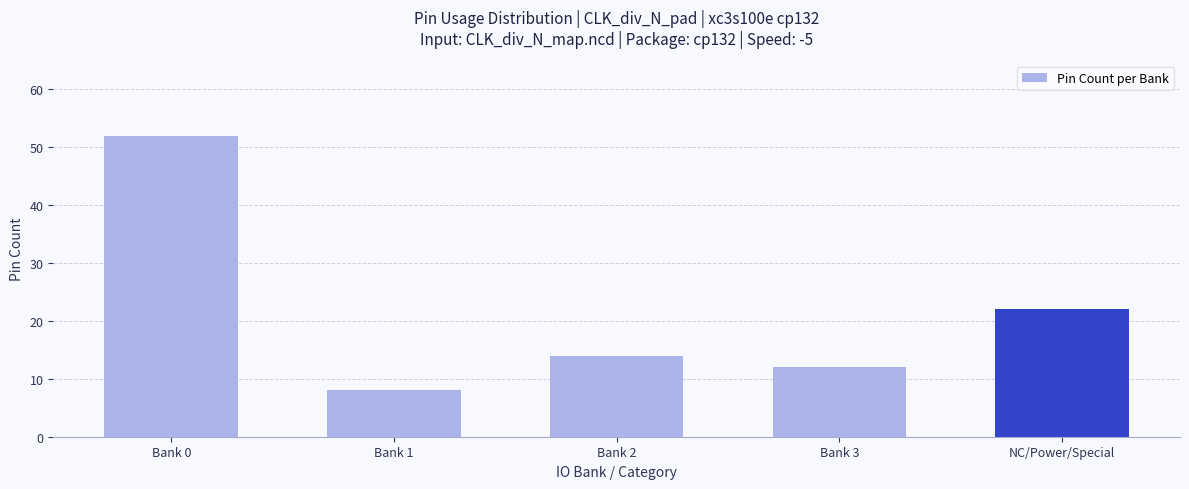

Reading left to right, extract all data points from this chart.

52	8	14	12	22